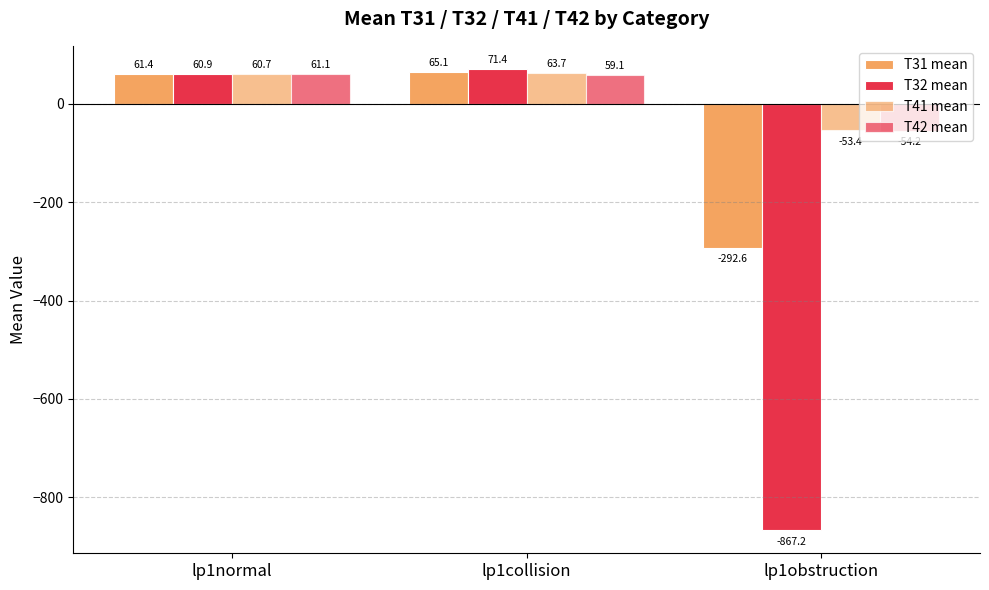

Are the bars grouped side by side (vs. stacked)?

Yes